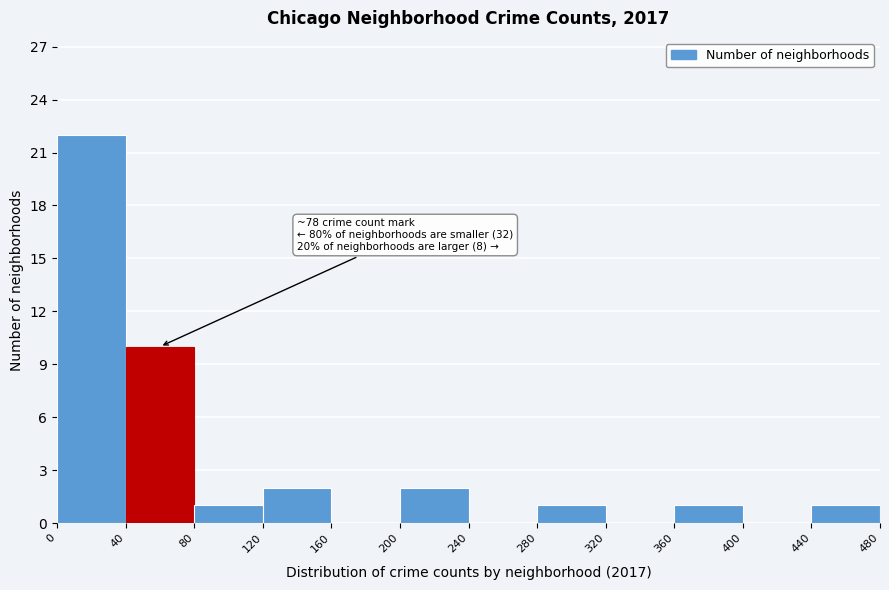

Which range on the x-axis has the tallest bar?

0 to 40